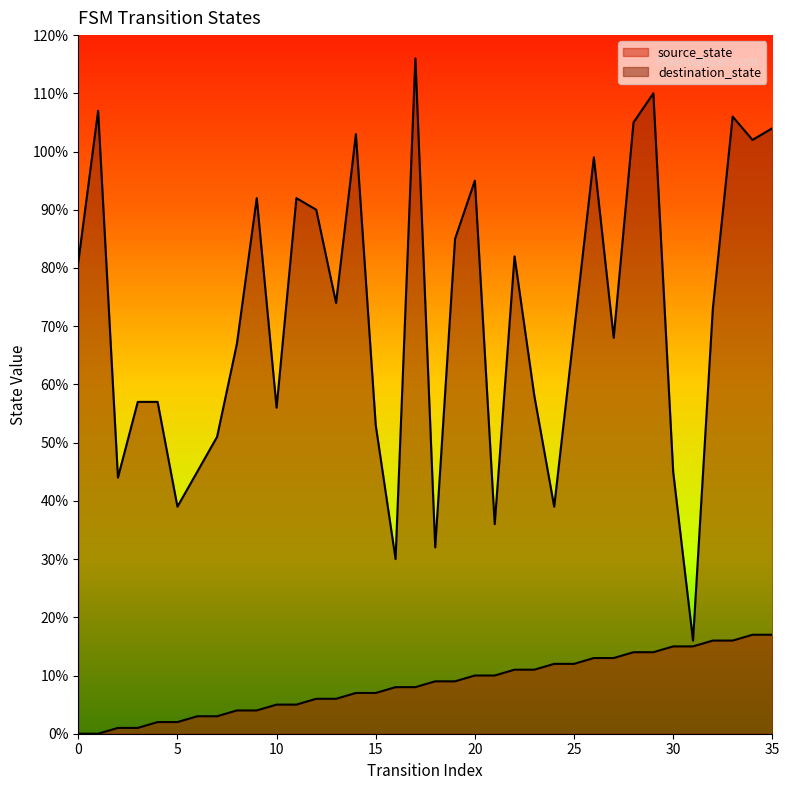

Where does the source_state series first go above 9?

20